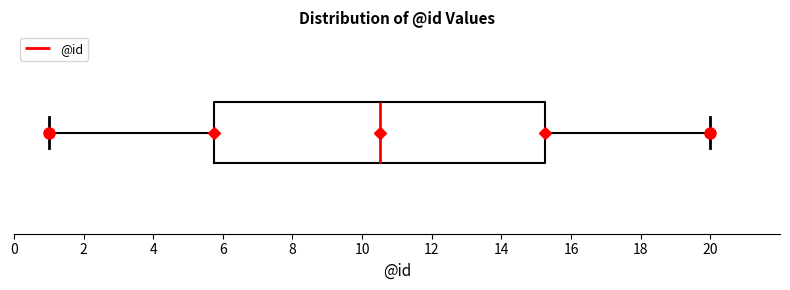

Transcribe this box plot: give where the median line is, the range the box spans, and where the two whiskers end, as read against the x-axis. The values are not printed on the chart, so give them approximately, as read against the axis.

median 10.6, box 5.8 to 15.2, whiskers 1.0 to 20.0